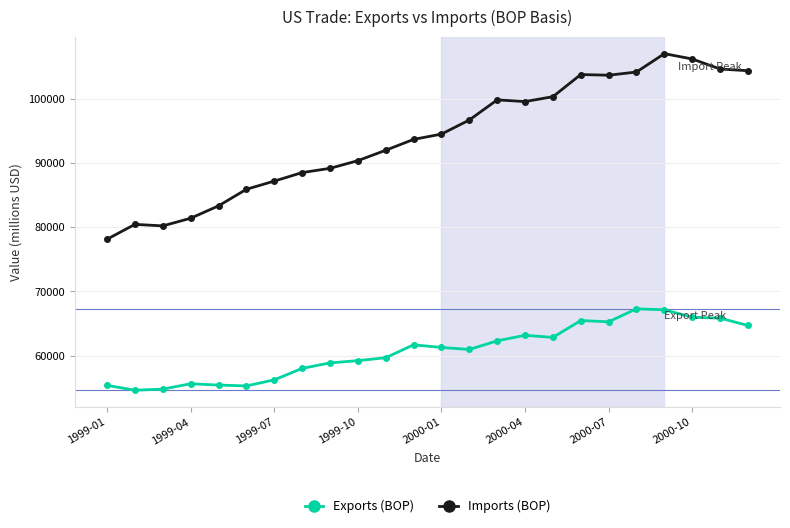

List the series in order of their overall mean, lowest first.

Exports (BOP), Imports (BOP)